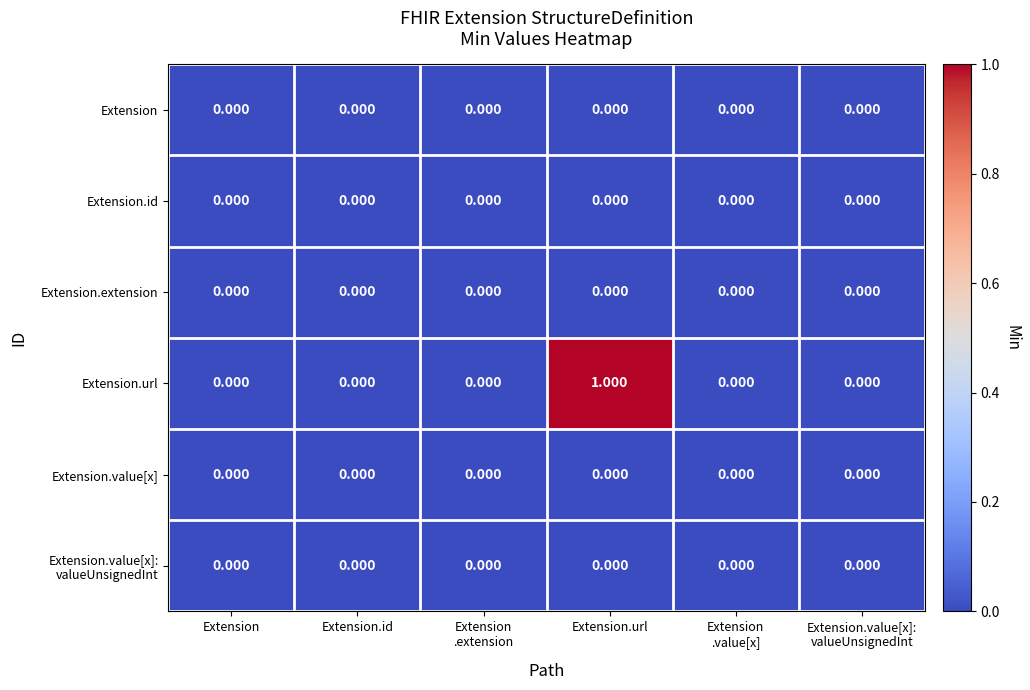

At which category is the sum across all series the highest?

Extension.url